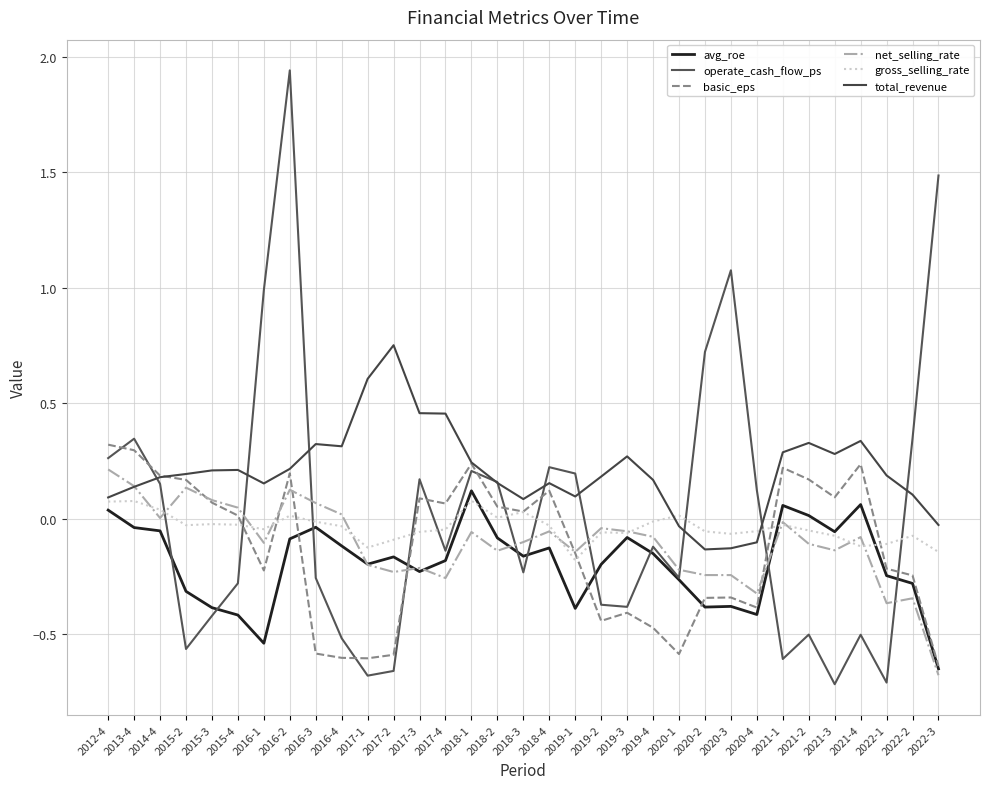

Reading left to right, transcribe all the data shown in this chart.

avg_roe: 2012-4=0.0	2013-4=-0.0	2014-4=-0.1	2015-2=-0.3	2015-3=-0.4	2015-4=-0.4	2016-1=-0.5	2016-2=-0.1	2016-3=-0.0	2016-4=-0.1	2017-1=-0.2	2017-2=-0.2	2017-3=-0.2	2017-4=-0.2	2018-1=0.1	2018-2=-0.1	2018-3=-0.2	2018-4=-0.1	2019-1=-0.4	2019-2=-0.2	2019-3=-0.1	2019-4=-0.1	2020-1=-0.3	2020-2=-0.4	2020-3=-0.4	2020-4=-0.4	2021-1=0.1	2021-2=0.0	2021-3=-0.1	2021-4=0.1	2022-1=-0.2	2022-2=-0.3	2022-3=-0.6
operate_cash_flow_ps: 2012-4=0.3	2013-4=0.3	2014-4=0.2	2015-2=-0.6	2015-3=-0.4	2015-4=-0.3	2016-1=1.0	2016-2=1.9	2016-3=-0.3	2016-4=-0.5	2017-1=-0.7	2017-2=-0.7	2017-3=0.2	2017-4=-0.1	2018-1=0.2	2018-2=0.2	2018-3=-0.2	2018-4=0.2	2019-1=0.2	2019-2=-0.4	2019-3=-0.4	2019-4=-0.1	2020-1=-0.3	2020-2=0.7	2020-3=1.1	2020-4=0.1	2021-1=-0.6	2021-2=-0.5	2021-3=-0.7	2021-4=-0.5	2022-1=-0.7	2022-2=0.3	2022-3=1.5
basic_eps: 2012-4=0.3	2013-4=0.3	2014-4=0.2	2015-2=0.2	2015-3=0.1	2015-4=0.0	2016-1=-0.2	2016-2=0.2	2016-3=-0.6	2016-4=-0.6	2017-1=-0.6	2017-2=-0.6	2017-3=0.1	2017-4=0.1	2018-1=0.2	2018-2=0.1	2018-3=0.0	2018-4=0.1	2019-1=-0.1	2019-2=-0.4	2019-3=-0.4	2019-4=-0.5	2020-1=-0.6	2020-2=-0.3	2020-3=-0.3	2020-4=-0.4	2021-1=0.2	2021-2=0.2	2021-3=0.1	2021-4=0.2	2022-1=-0.2	2022-2=-0.2	2022-3=-0.6
net_selling_rate: 2012-4=0.2	2013-4=0.1	2014-4=0.0	2015-2=0.1	2015-3=0.1	2015-4=0.0	2016-1=-0.1	2016-2=0.1	2016-3=0.1	2016-4=0.0	2017-1=-0.2	2017-2=-0.2	2017-3=-0.2	2017-4=-0.3	2018-1=-0.1	2018-2=-0.1	2018-3=-0.1	2018-4=-0.1	2019-1=-0.1	2019-2=-0.0	2019-3=-0.1	2019-4=-0.1	2020-1=-0.2	2020-2=-0.2	2020-3=-0.2	2020-4=-0.3	2021-1=-0.0	2021-2=-0.1	2021-3=-0.1	2021-4=-0.1	2022-1=-0.4	2022-2=-0.3	2022-3=-0.7
gross_selling_rate: 2012-4=0.1	2013-4=0.1	2014-4=0.0	2015-2=-0.0	2015-3=-0.0	2015-4=-0.0	2016-1=-0.0	2016-2=0.0	2016-3=-0.0	2016-4=-0.0	2017-1=-0.1	2017-2=-0.1	2017-3=-0.1	2017-4=-0.0	2018-1=0.1	2018-2=0.0	2018-3=0.0	2018-4=-0.0	2019-1=-0.2	2019-2=-0.1	2019-3=-0.1	2019-4=-0.0	2020-1=0.0	2020-2=-0.1	2020-3=-0.1	2020-4=-0.1	2021-1=-0.0	2021-2=-0.0	2021-3=-0.1	2021-4=-0.1	2022-1=-0.1	2022-2=-0.1	2022-3=-0.1
total_revenue: 2012-4=0.1	2013-4=0.1	2014-4=0.2	2015-2=0.2	2015-3=0.2	2015-4=0.2	2016-1=0.2	2016-2=0.2	2016-3=0.3	2016-4=0.3	2017-1=0.6	2017-2=0.8	2017-3=0.5	2017-4=0.5	2018-1=0.2	2018-2=0.2	2018-3=0.1	2018-4=0.2	2019-1=0.1	2019-2=0.2	2019-3=0.3	2019-4=0.2	2020-1=-0.0	2020-2=-0.1	2020-3=-0.1	2020-4=-0.1	2021-1=0.3	2021-2=0.3	2021-3=0.3	2021-4=0.3	2022-1=0.2	2022-2=0.1	2022-3=-0.0